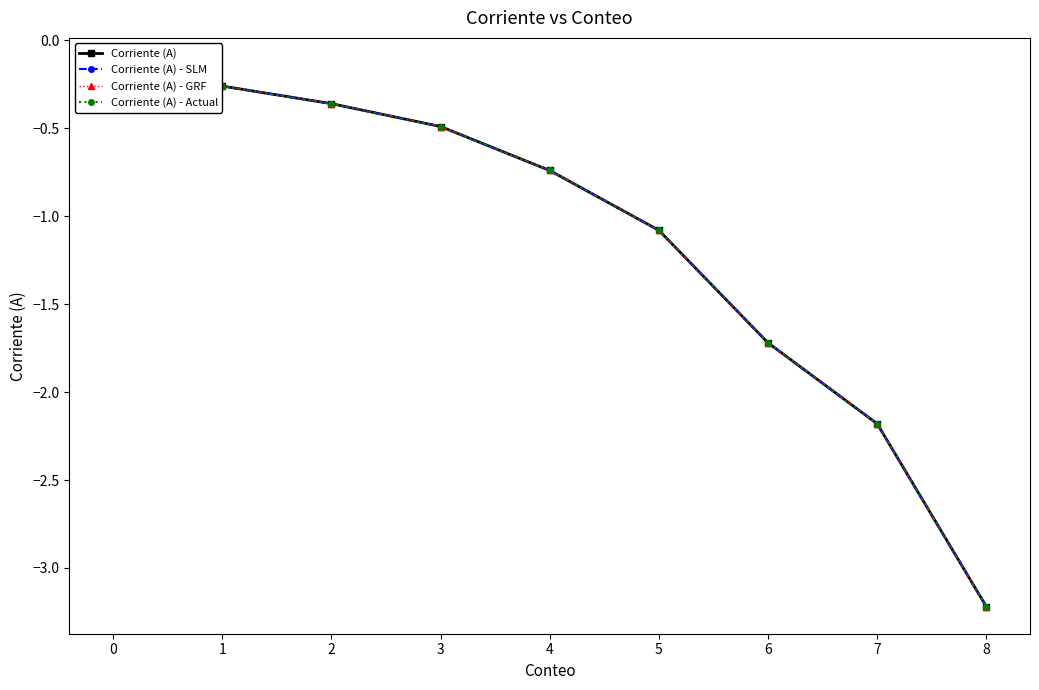

What is the smallest value displayed?

-3.2